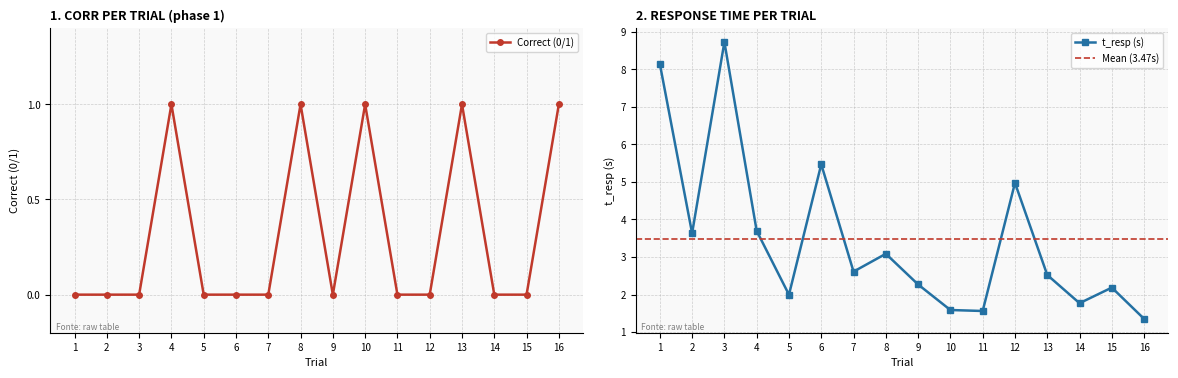

Is it true that Avg t_resp equals 2.2 at 15?

True